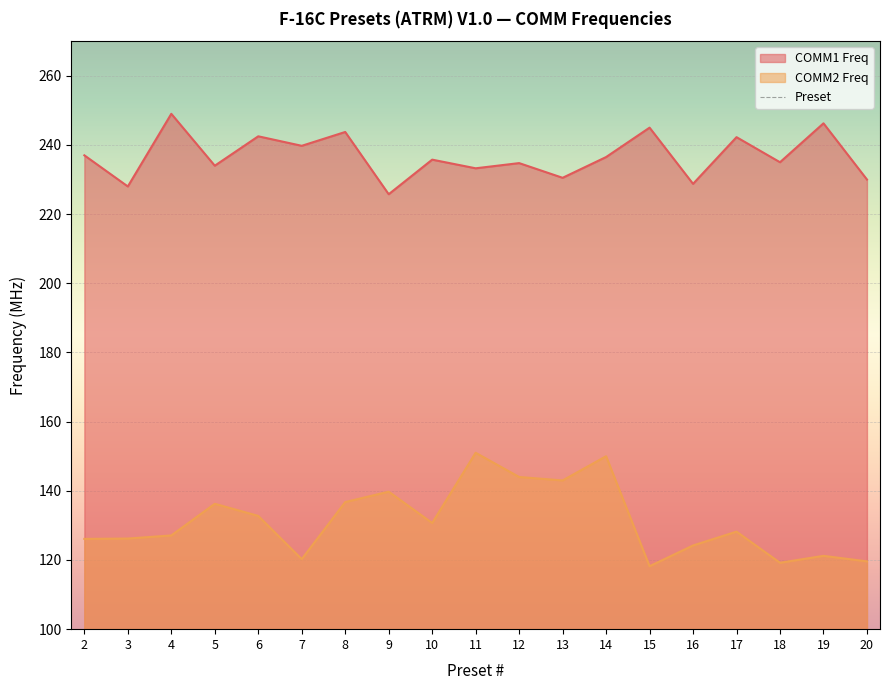

What is the highest value of the COMM1 Freq series?

249.0